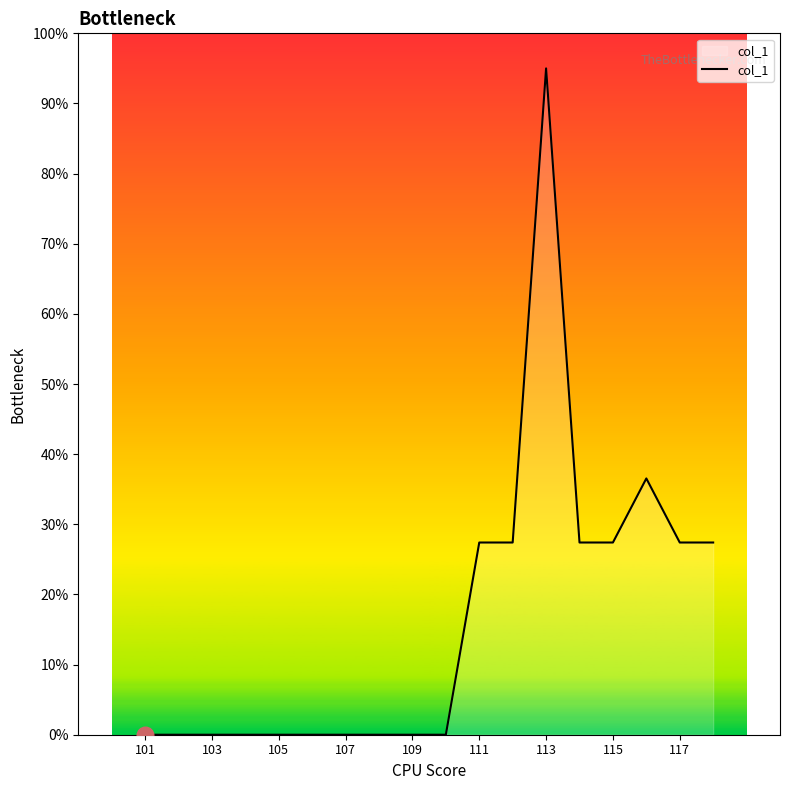

What is the difference between the maximum and second lowest values?

95.0